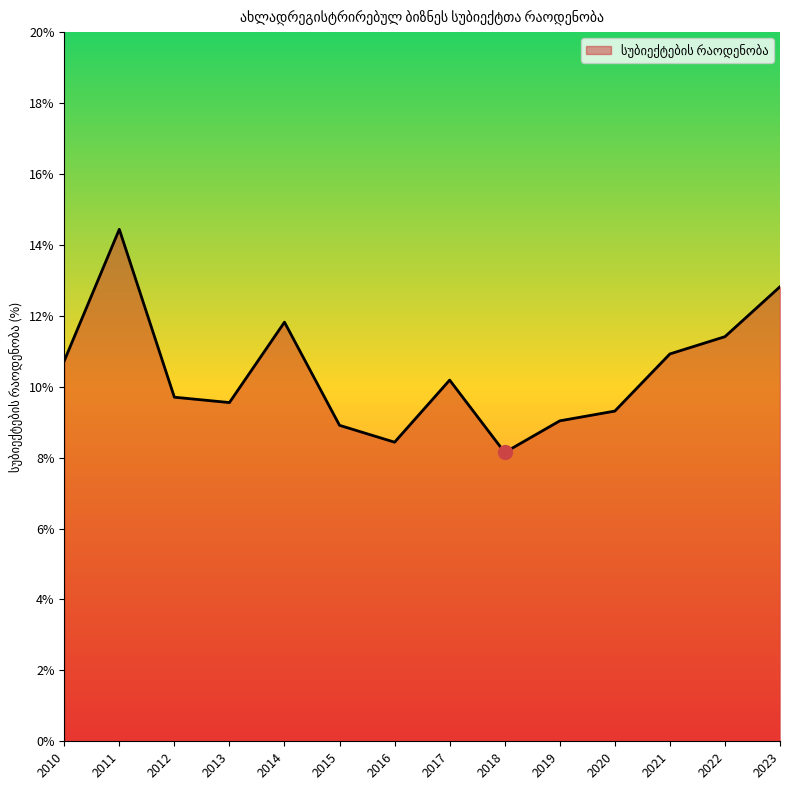

What is the change in value from 2013 to 2022?

+1.9